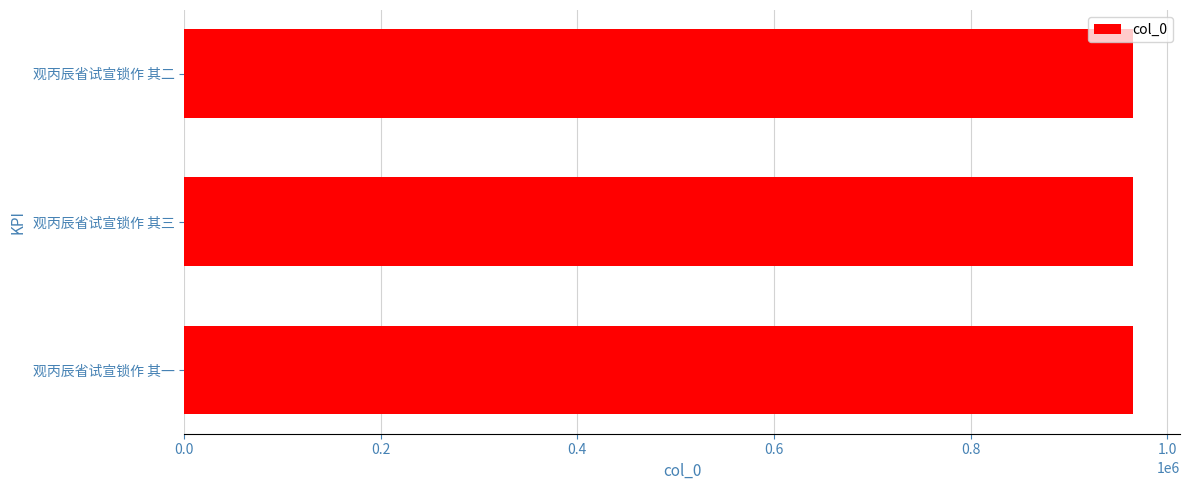

What is the approximate value at 观丙辰省试宣锁作 其二?

964807